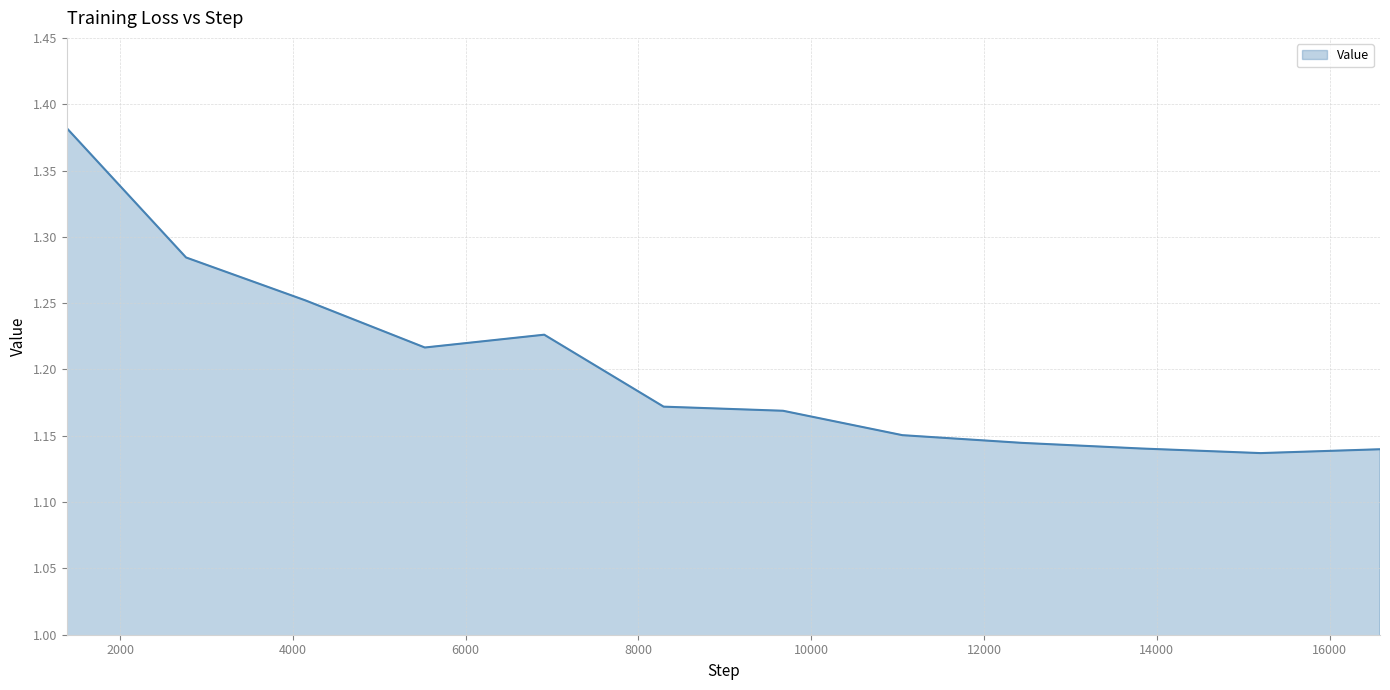

How many values are between 1 and 2?

12